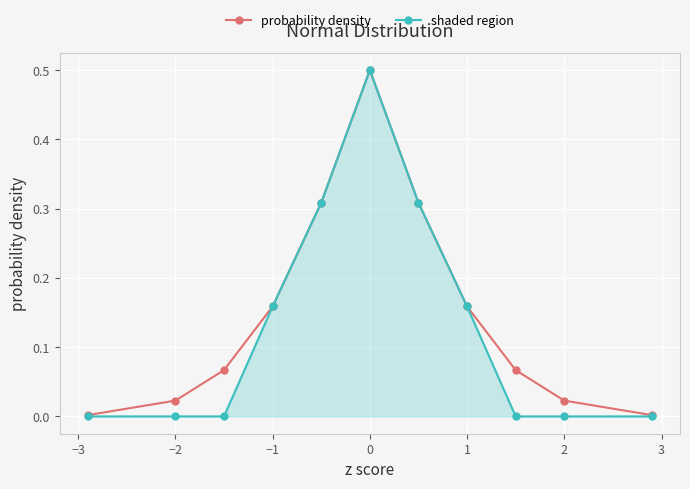

Which series has the largest range (max minus min)?

shaded region